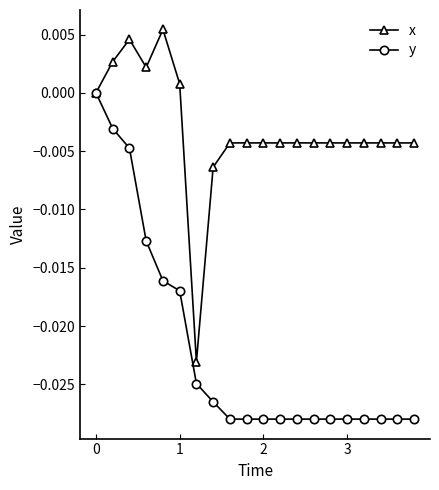

What is the sum of all y values?

-0.4